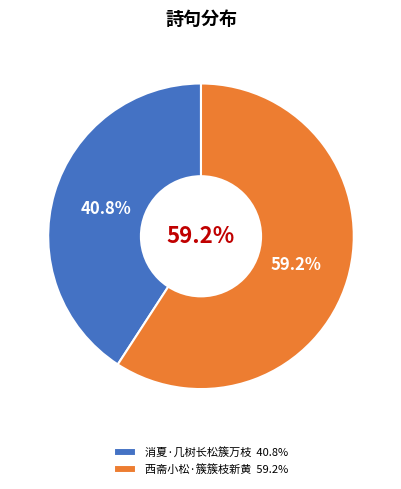

True or false: 西斋小松·簇簇枝新黄 accounts for 48% of the total.

False